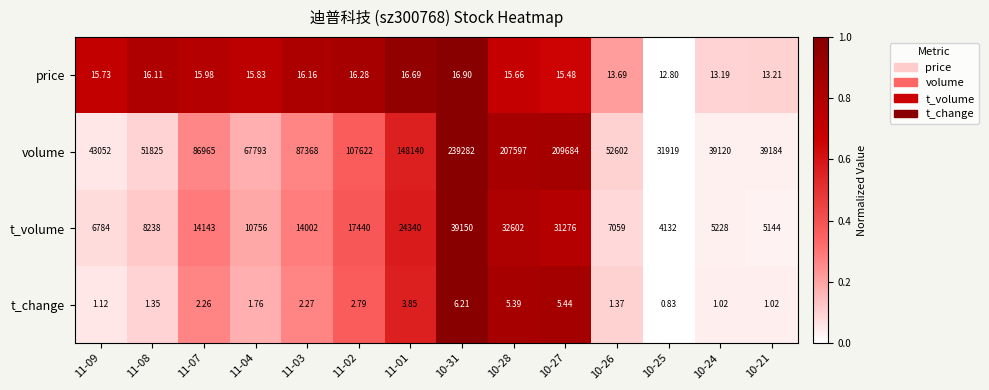

Which series has the widest spread of values?

volume